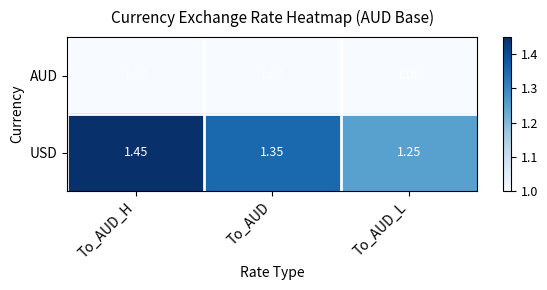

At which category is the sum across all series the highest?

To_AUD_H